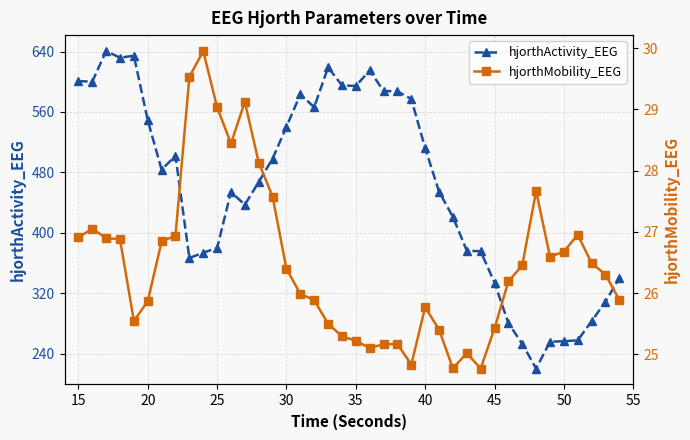

Is it true that hjorthActivity_EEG equals 600.8 at 15?

True